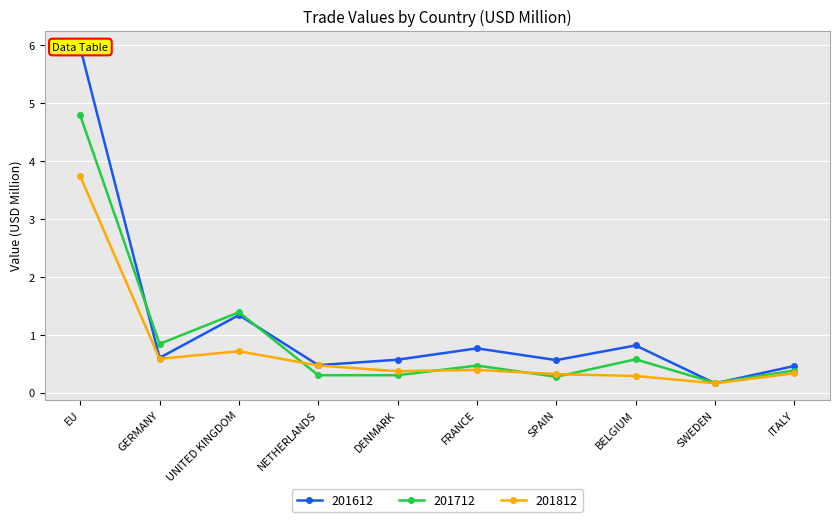

How many lines are shown in the chart?

3